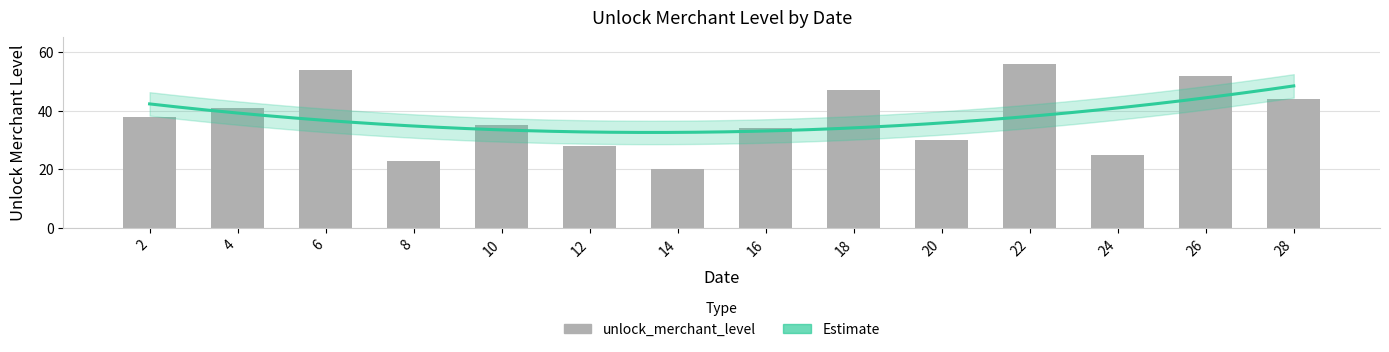

Rank the categories by value from highest to lowest.

22, 6, 26, 18, 28, 4, 2, 10, 16, 20, 12, 24, 8, 14